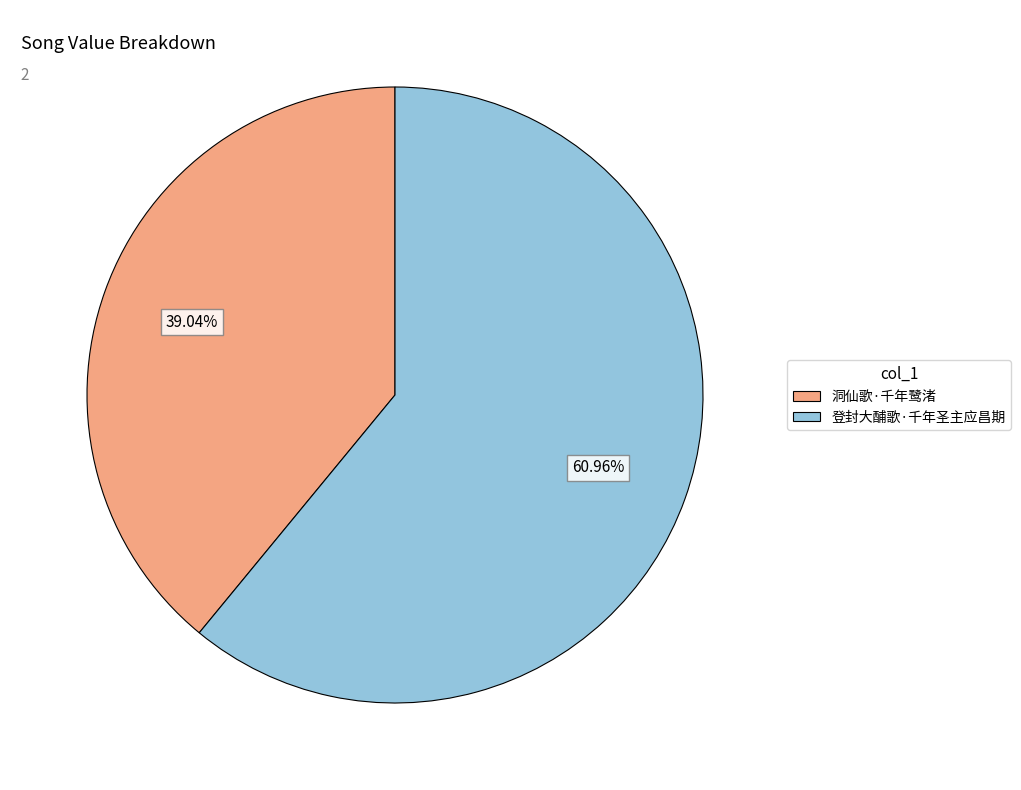

What is the total percentage of 洞仙歌·千年鹭渚 and 登封大酺歌·千年圣主应昌期?

100.0%